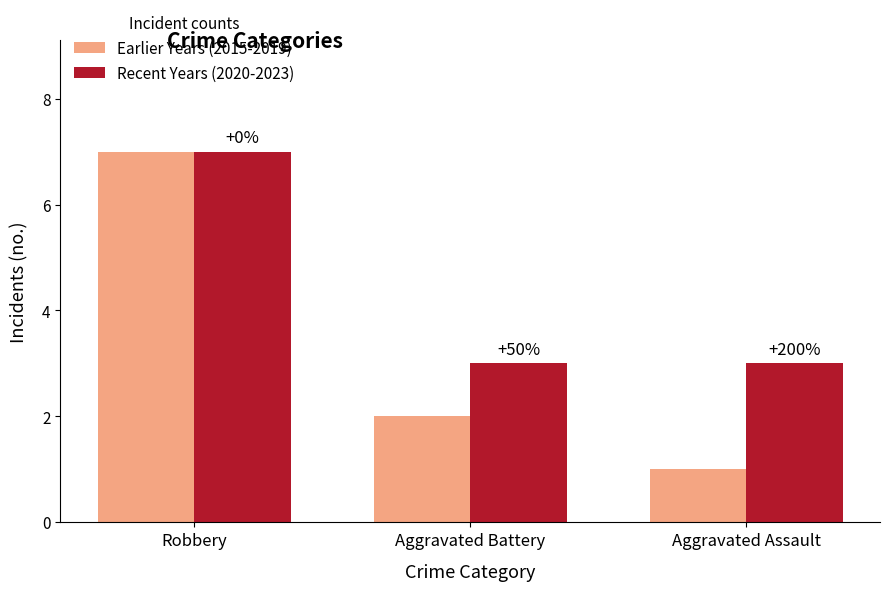

How many bars are there in each group?

2